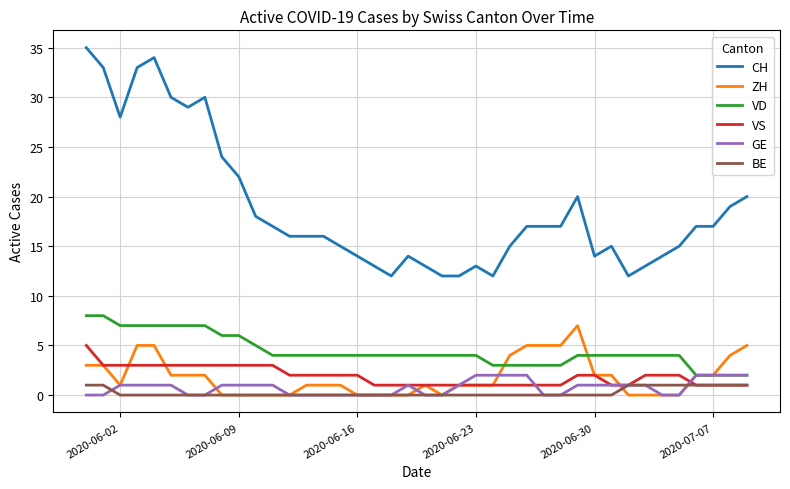

True or false: CH and VD intersect in this chart.

False